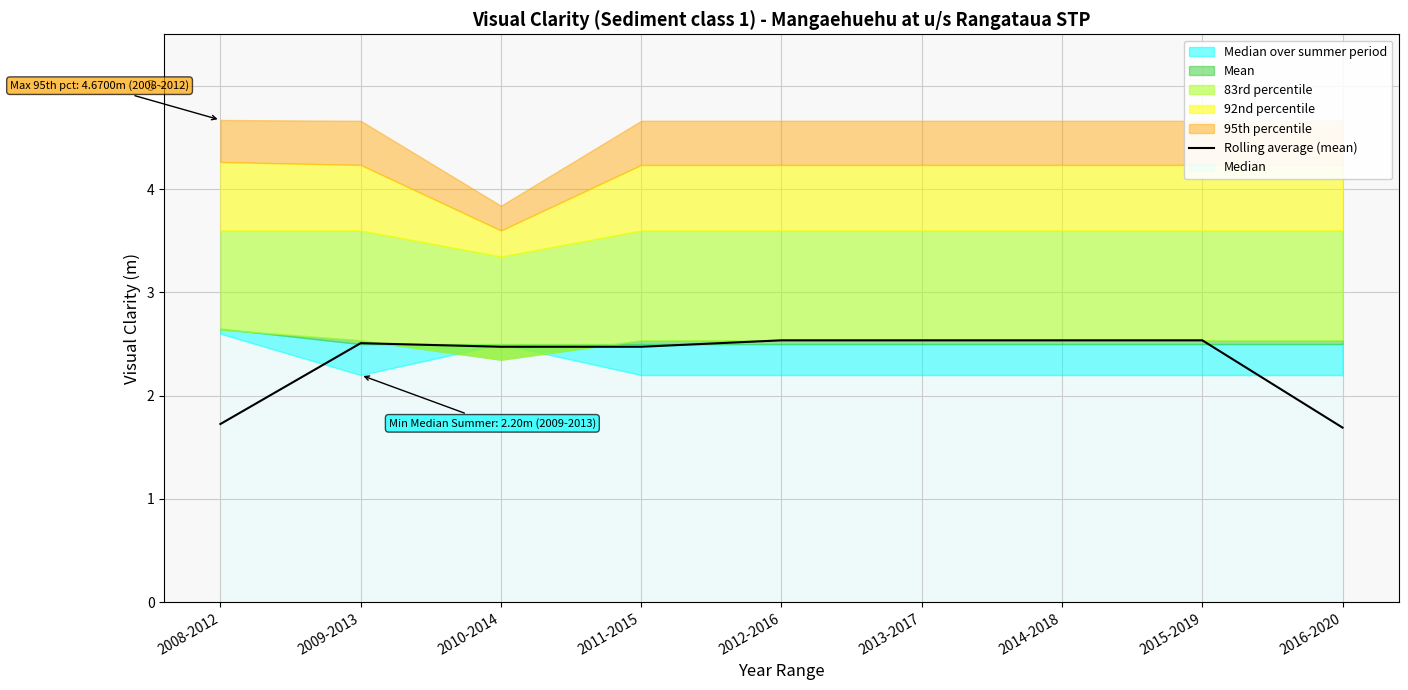

At which label does Rolling average (mean) first exceed 2?

2009-2013